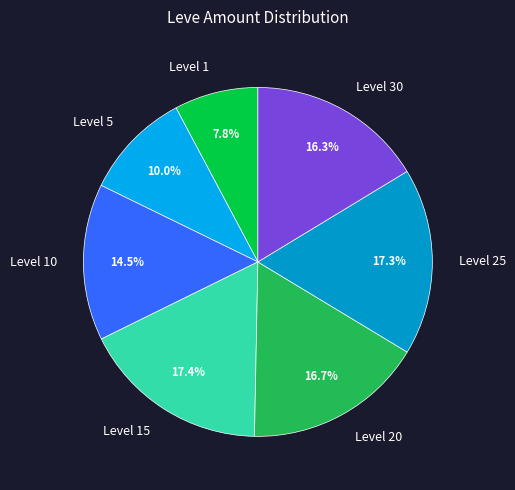

Combined, what portion of the pie is Level 5 and Level 20?

26.7%